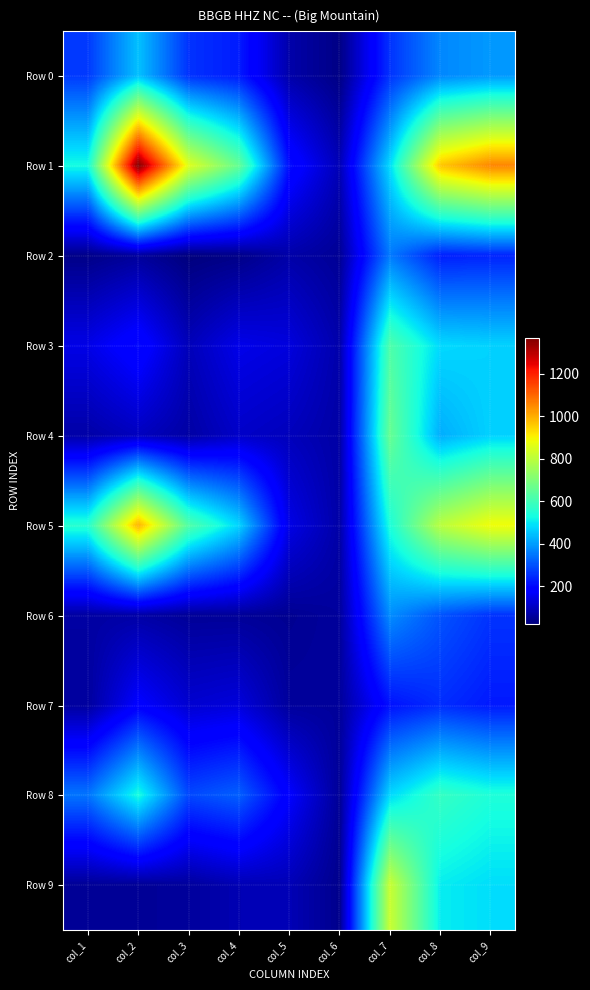

Reading left to right, what are all the values shown in this chart?

Row 0: col_1=269	col_2=448	col_3=259	col_4=228	col_5=75	col_6=32	col_7=260	col_8=372	col_9=395
Row 1: col_1=529	col_2=1370	col_3=859	col_4=657	col_5=209	col_6=89	col_7=484	col_8=965	col_9=1057
Row 2: col_1=35	col_2=58	col_3=23	col_4=35	col_5=73	col_6=51	col_7=354	col_8=232	col_9=239
Row 3: col_1=146	col_2=203	col_3=93	col_4=149	col_5=135	col_6=76	col_7=621	col_8=480	col_9=470
Row 4: col_1=71	col_2=99	col_3=68	col_4=110	col_5=95	col_6=69	col_7=662	col_8=422	col_9=470
Row 5: col_1=557	col_2=994	col_3=626	col_4=474	col_5=145	col_6=71	col_7=540	col_8=797	col_9=887
Row 6: col_1=66	col_2=71	col_3=54	col_4=54	col_5=47	col_6=60	col_7=380	col_8=303	col_9=260
Row 7: col_1=60	col_2=181	col_3=120	col_4=133	col_5=59	col_6=58	col_7=214	col_8=251	col_9=225
Row 8: col_1=347	col_2=533	col_3=288	col_4=319	col_5=177	col_6=53	col_7=479	col_8=580	col_9=544
Row 9: col_1=52	col_2=52	col_3=59	col_4=86	col_5=89	col_6=41	col_7=822	col_8=506	col_9=486